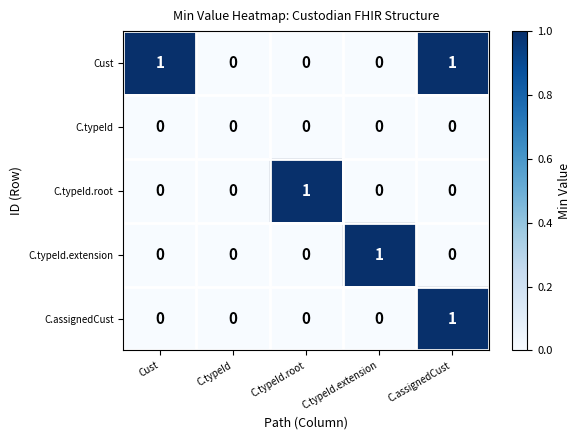

Which series has the largest total across all categories?

Cust